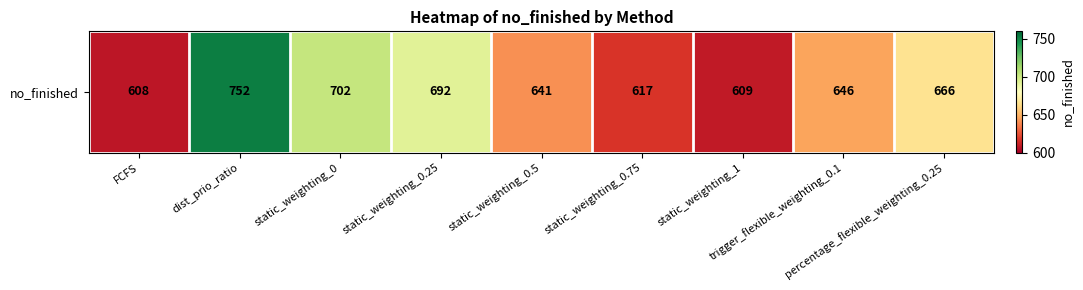

What is the difference between the second highest and second lowest values?

93